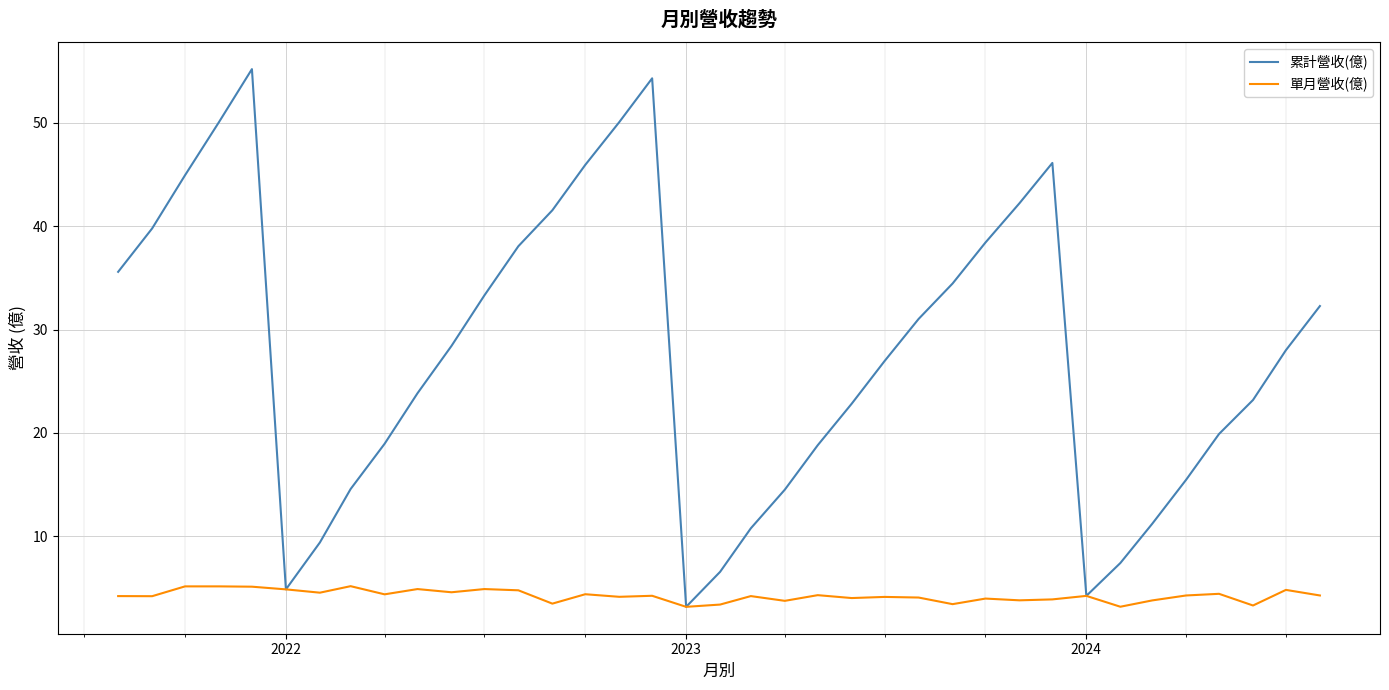

Which series has the largest total across all categories?

累計營收(億)